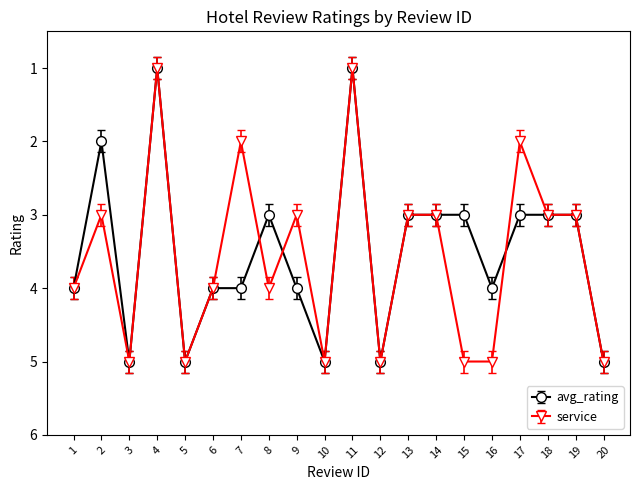

Which series changed the most between 14 and 16?

service